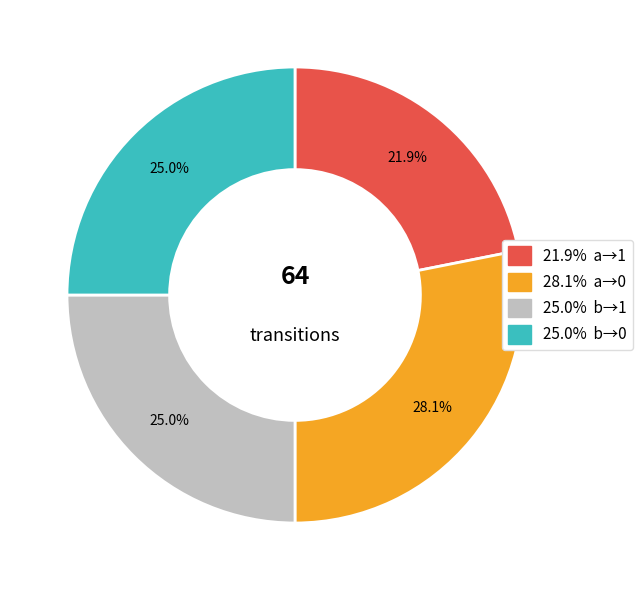

Is there any slice that represents more than half of the pie?

No